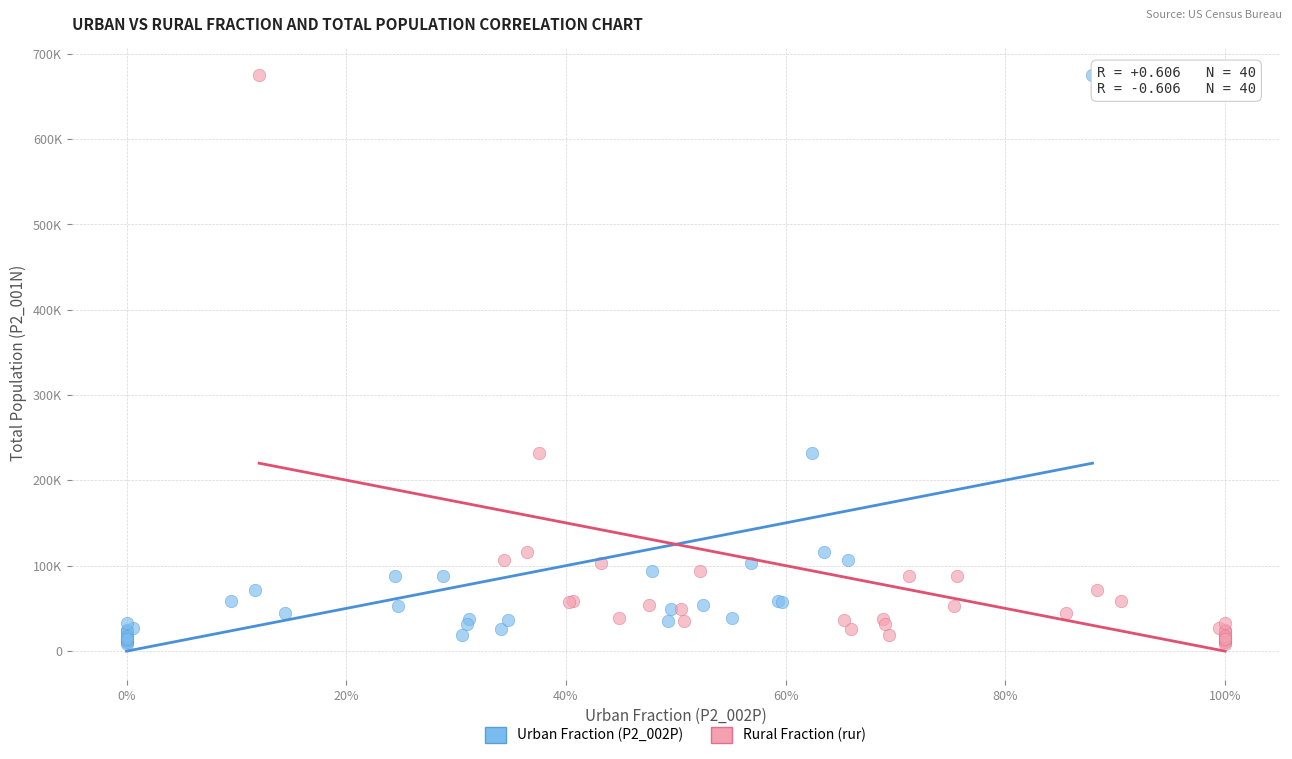

What are all the series names shown in the legend?

Urban Fraction (P2_002P), Rural Fraction (rur)